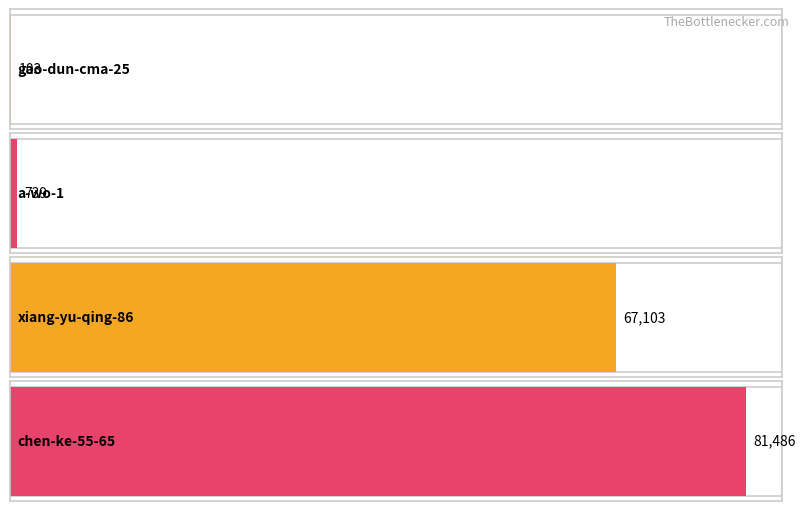

The chart shows a value of 380 at a-wo-1. True or false?

False